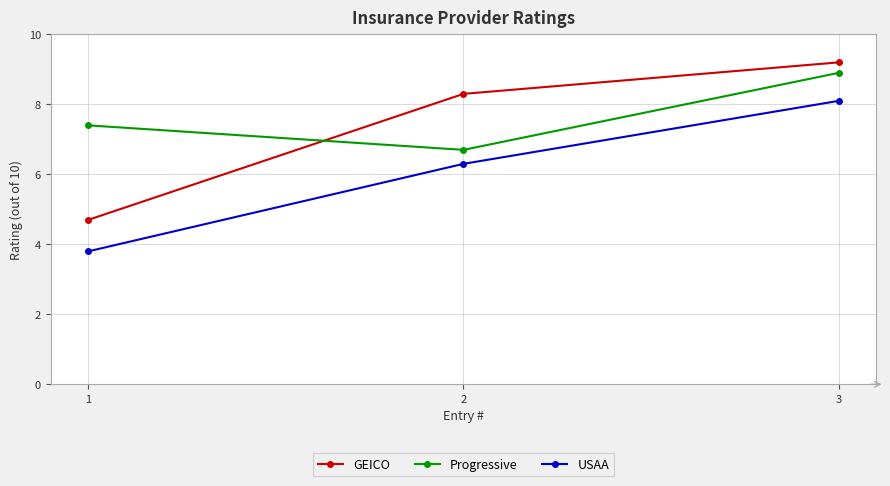

Count the Progressive values in the range 6 to 8.

2